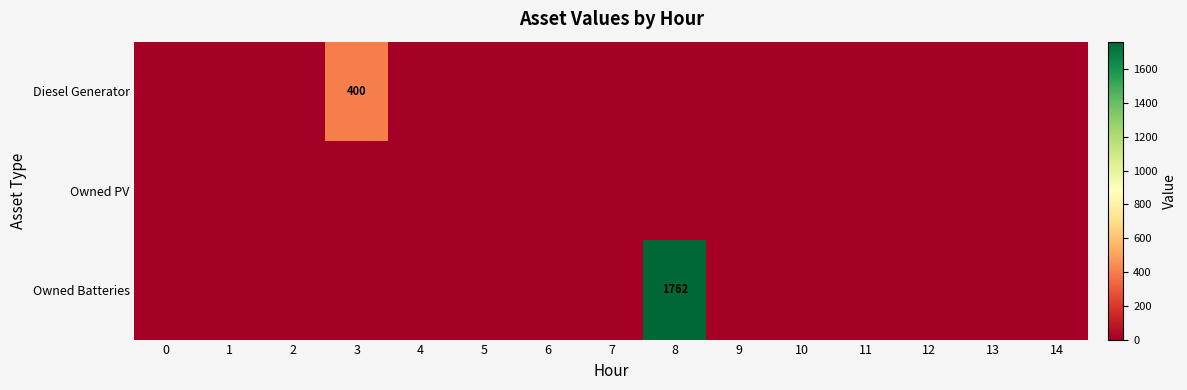

Between 5 and 13, which is larger?

5